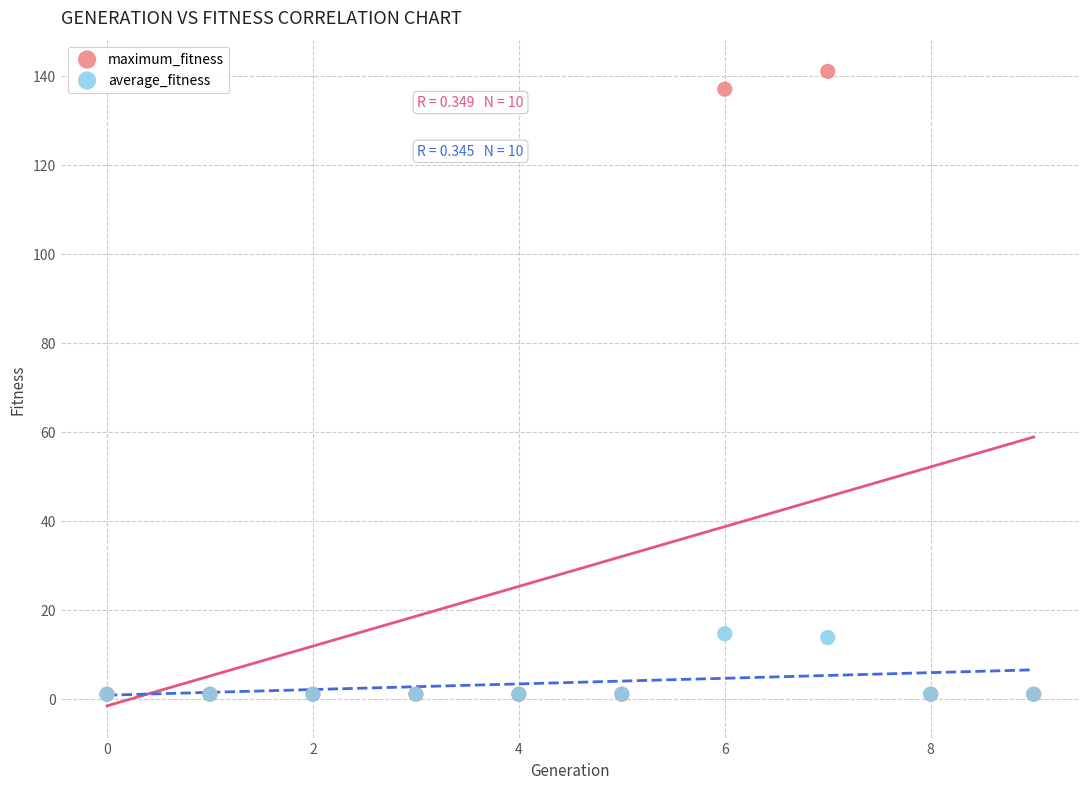

What are all the series names shown in the legend?

maximum_fitness, average_fitness